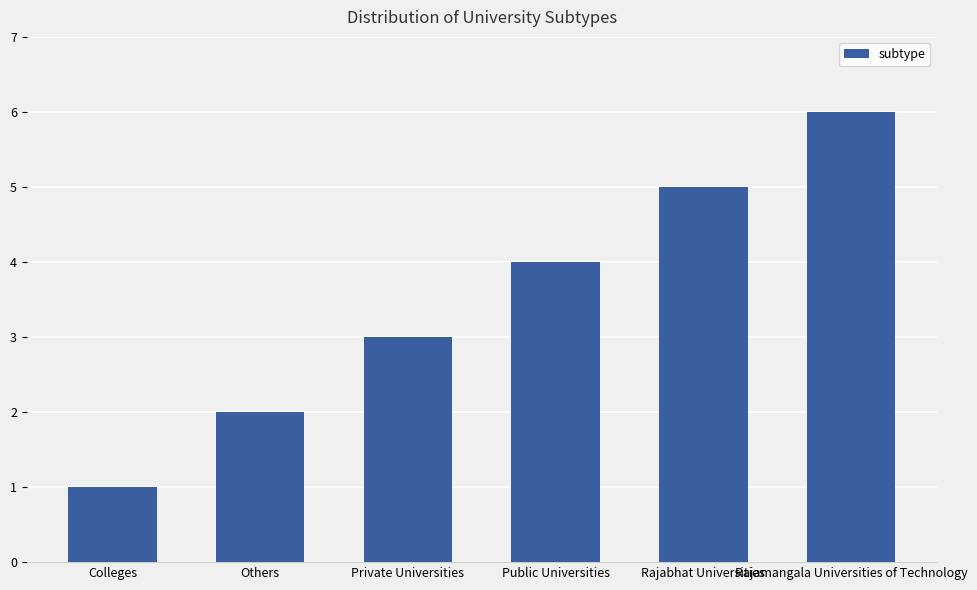

How many bars are there in total?

6